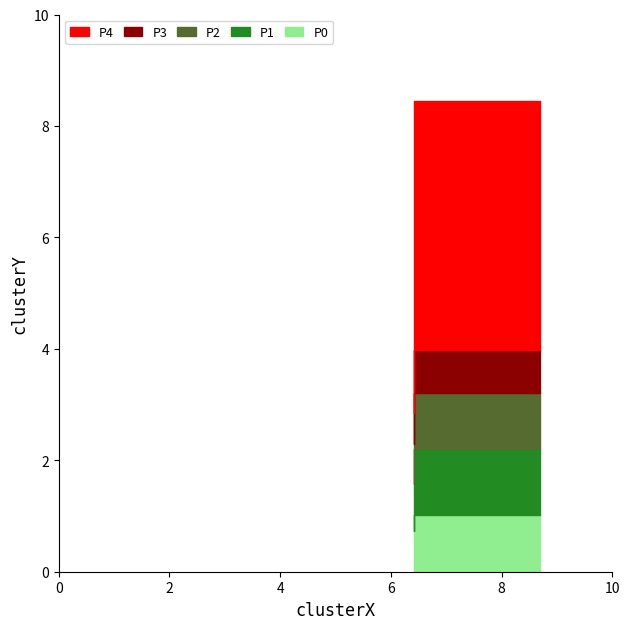

What is the ratio of the value at 8.698339650889947 to the value at 8.698339650889947?

1.0